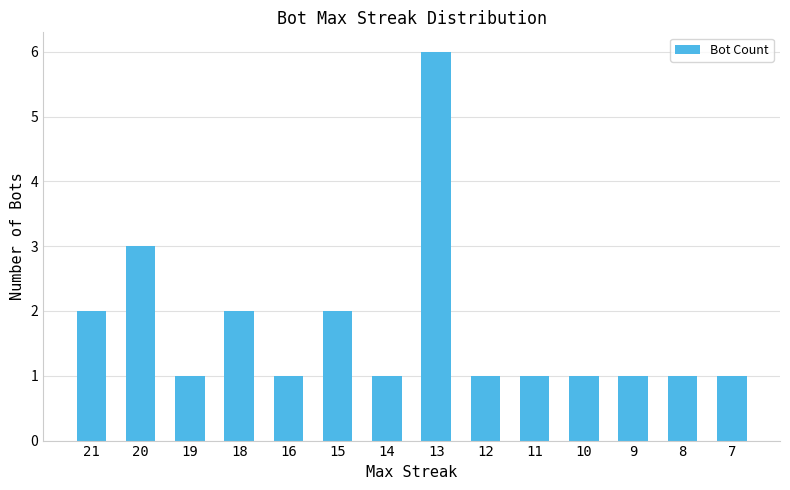

Reading left to right, extract all data points from this chart.

2	3	1	2	1	2	1	6	1	1	1	1	1	1